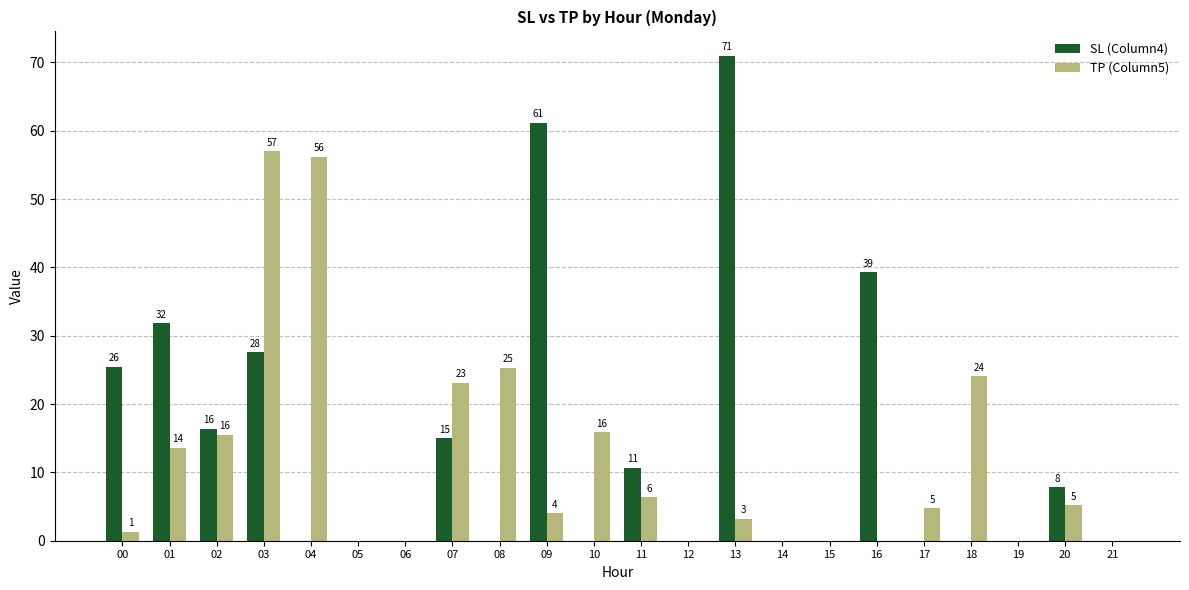

Reading left to right, transcribe all the data shown in this chart.

SL (Column4): 25.5	31.8	16.4	27.6	0.0	0.0	0.0	15.0	0.0	61.2	0.0	10.7	0.0	71.0	0.0	0.0	39.3	0.0	0.0	0.0	7.8	0.0
TP (Column5): 1.3	13.6	15.5	57.0	56.2	0.0	0.0	23.1	25.3	4.0	15.9	6.4	0.0	3.2	0.0	0.0	0.0	4.8	24.1	0.0	5.2	0.0